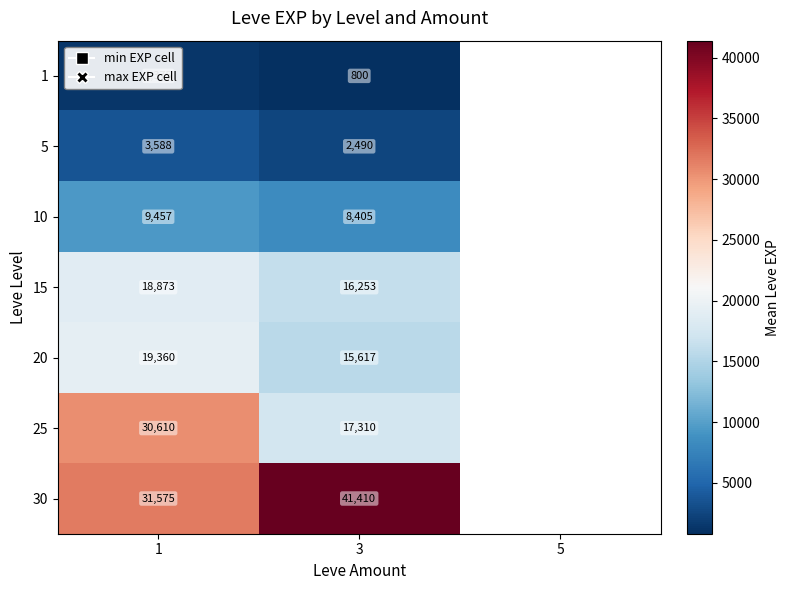

At 3, list the series in order from largest to smallest.

30, 25, 15, 20, 10, 5, 1